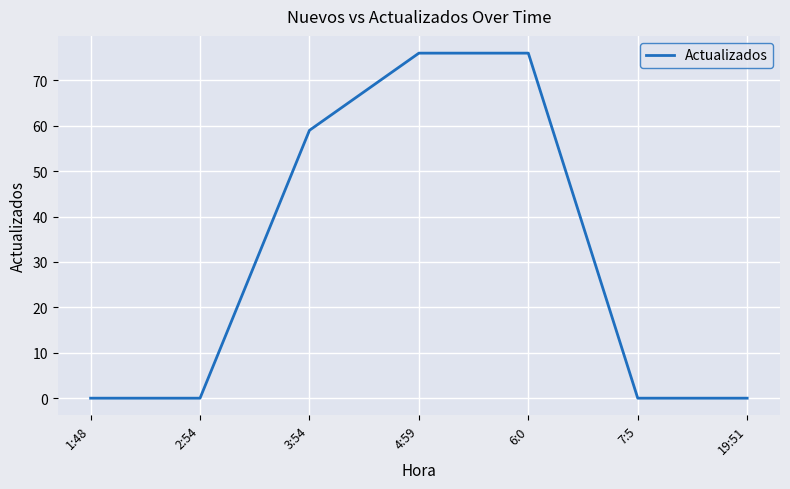

The chart shows a value of 76 at 6:0. True or false?

True